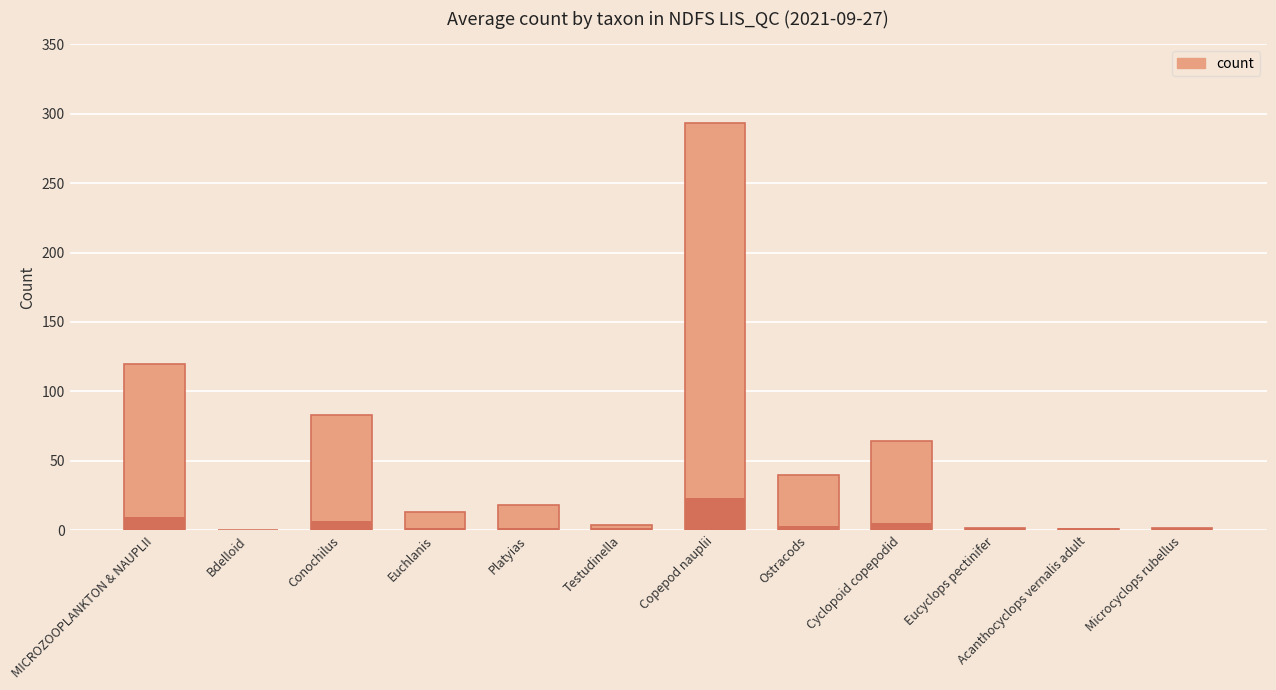

What is the sum of all values?

640